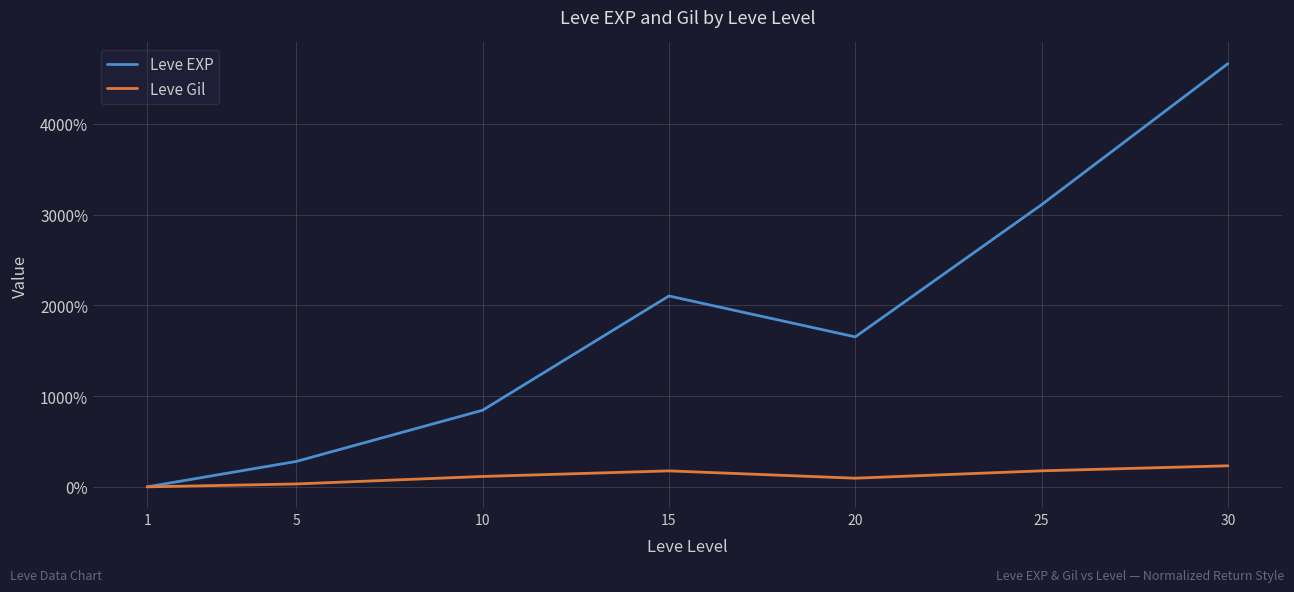

Which series changed the most between 15 and 30?

Leve EXP